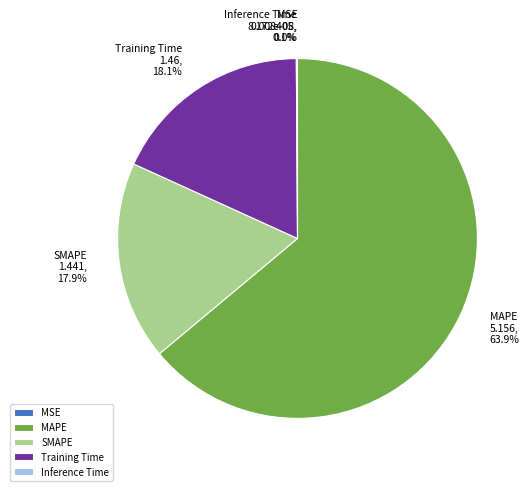

Which category has the biggest portion of the pie?

MAPE